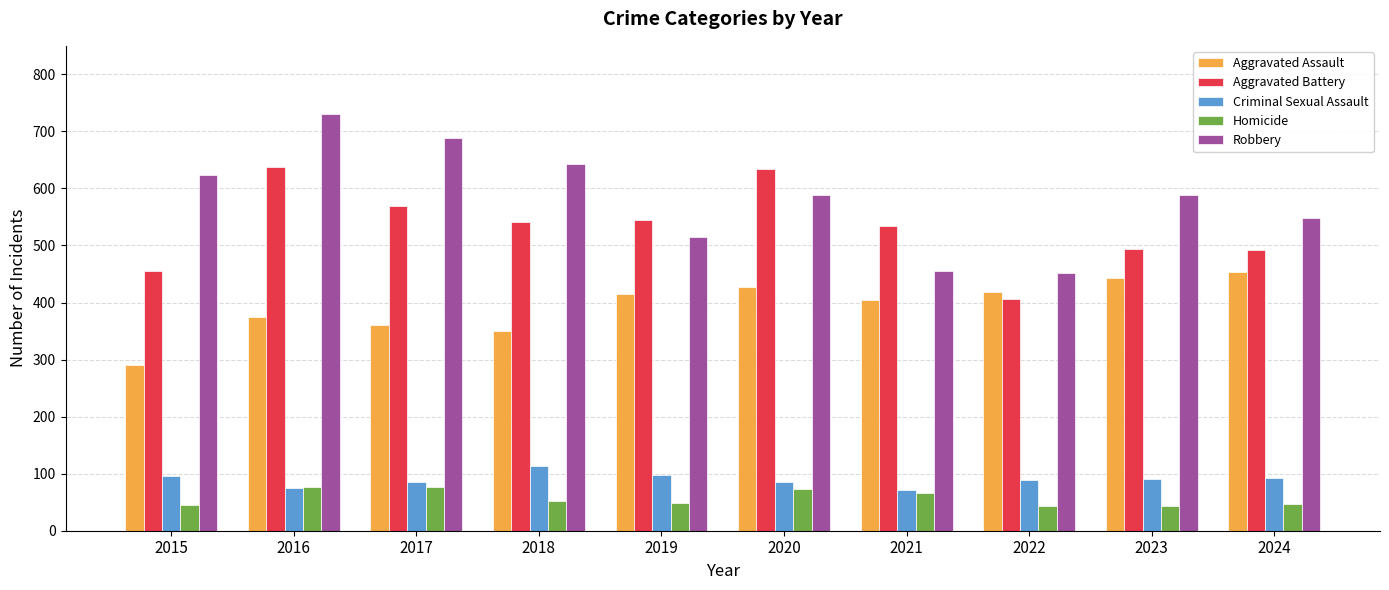

What is the approximate value of Criminal Sexual Assault at 2016?

75